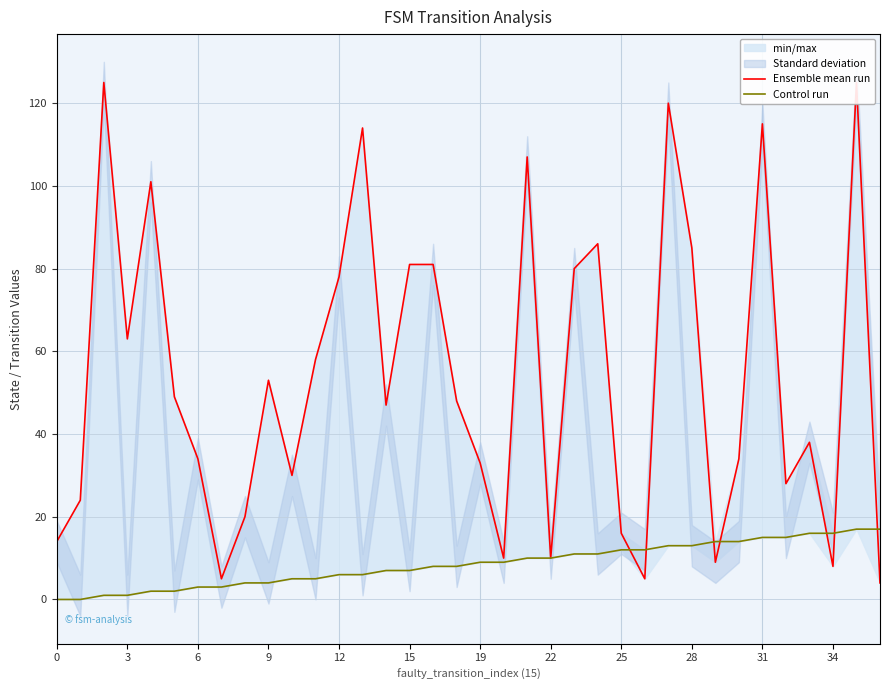

Count the number of data series in this chart.

2